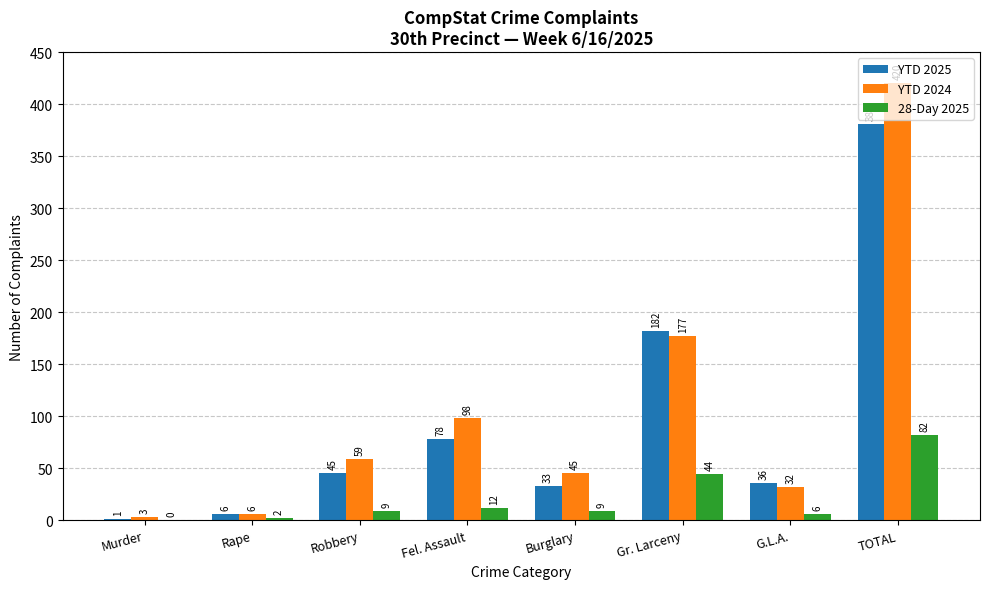

The value of YTD 2024 at Gr. Larceny is 177. True or false?

True